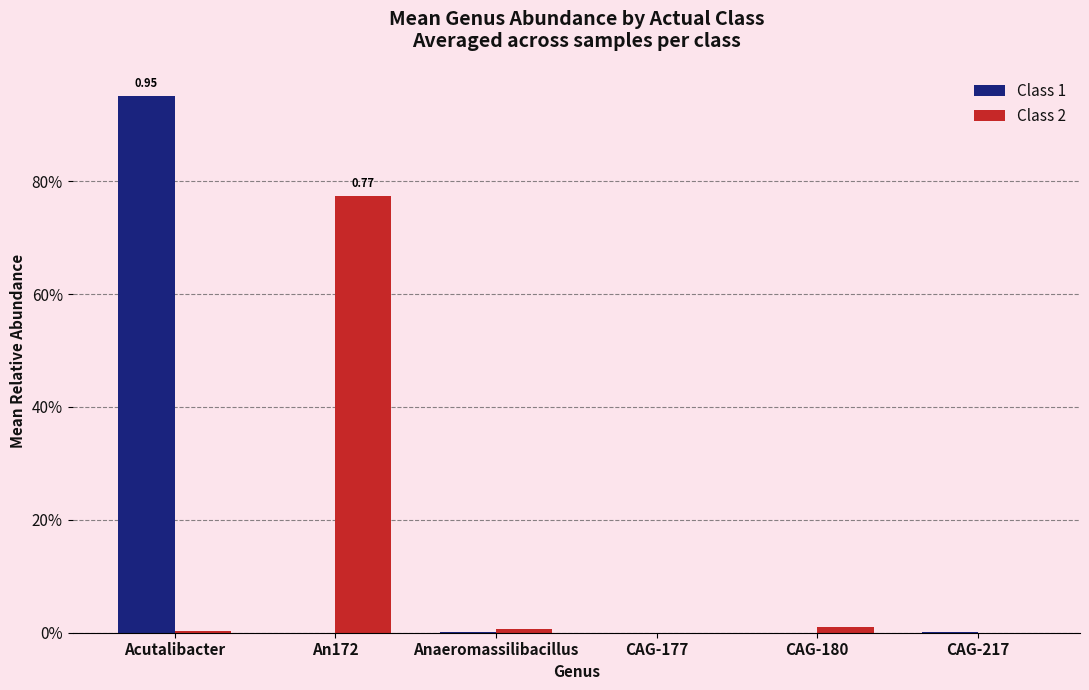

What is the label of the 6th bar from the left?

CAG-217